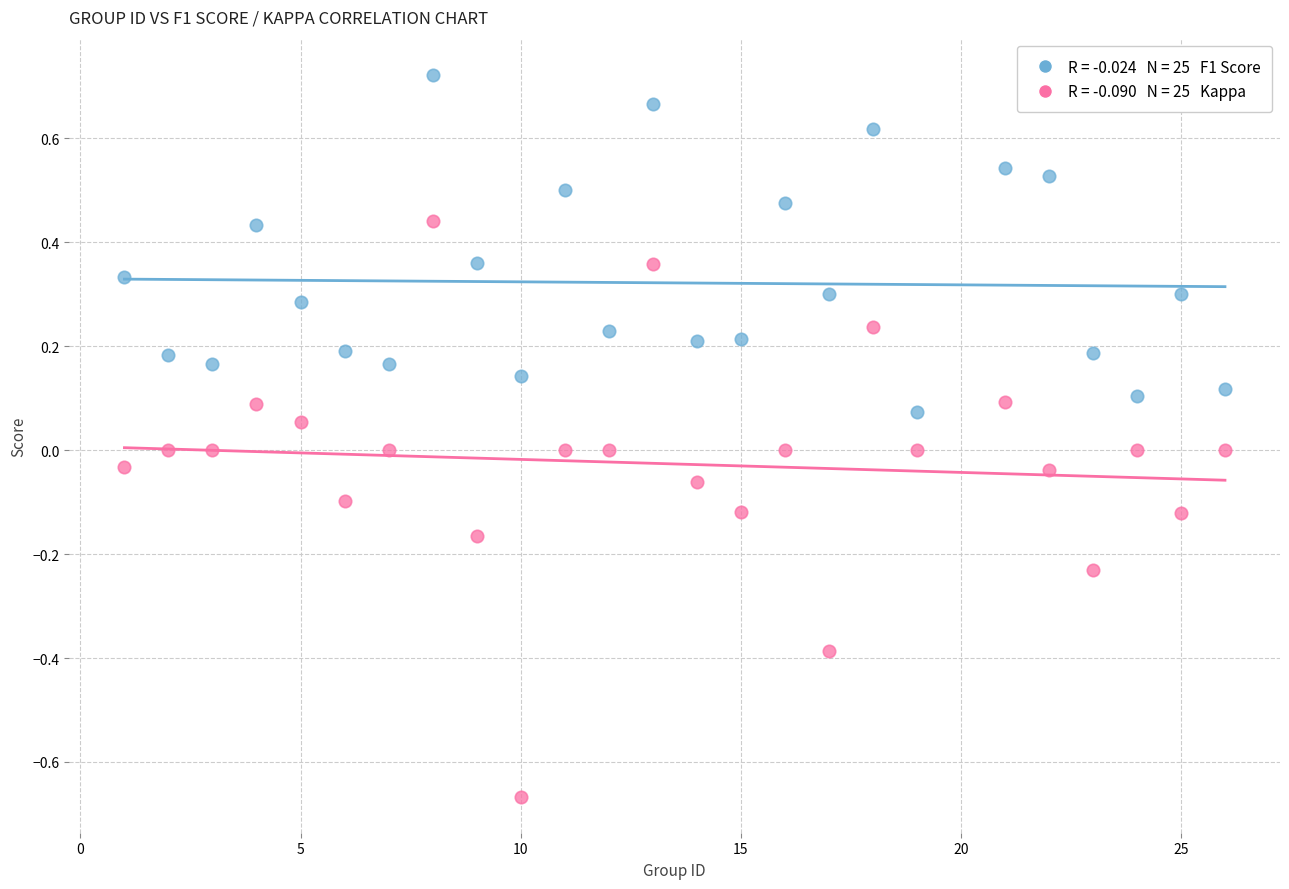

Across all data points, what is the range of X values (max minus min)?

25.0